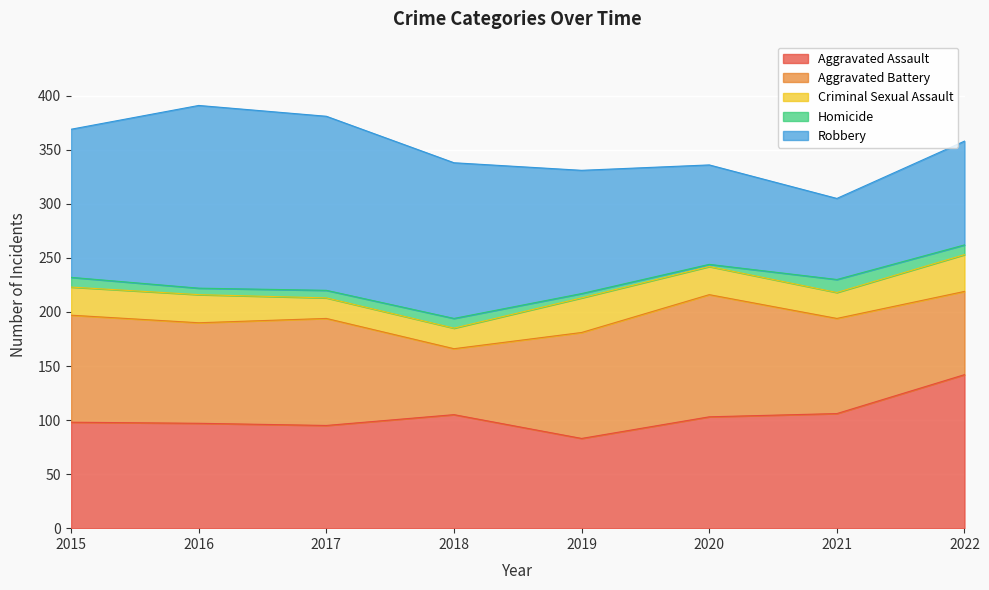

What are all the series names shown in the legend?

Aggravated Assault, Aggravated Battery, Criminal Sexual Assault, Homicide, Robbery